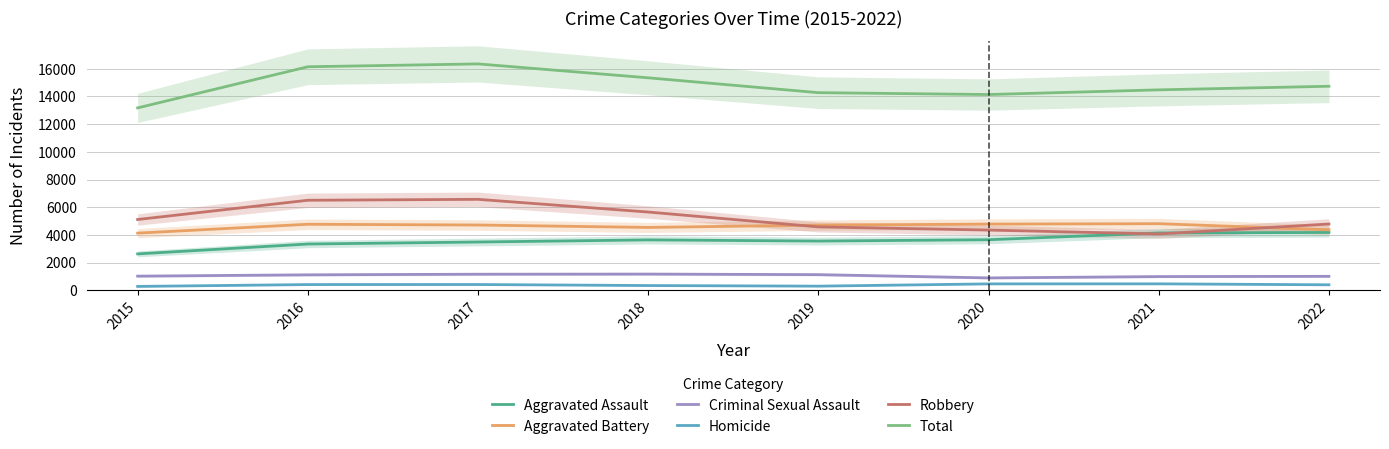

Is this an area chart (filled region under the line)?

No